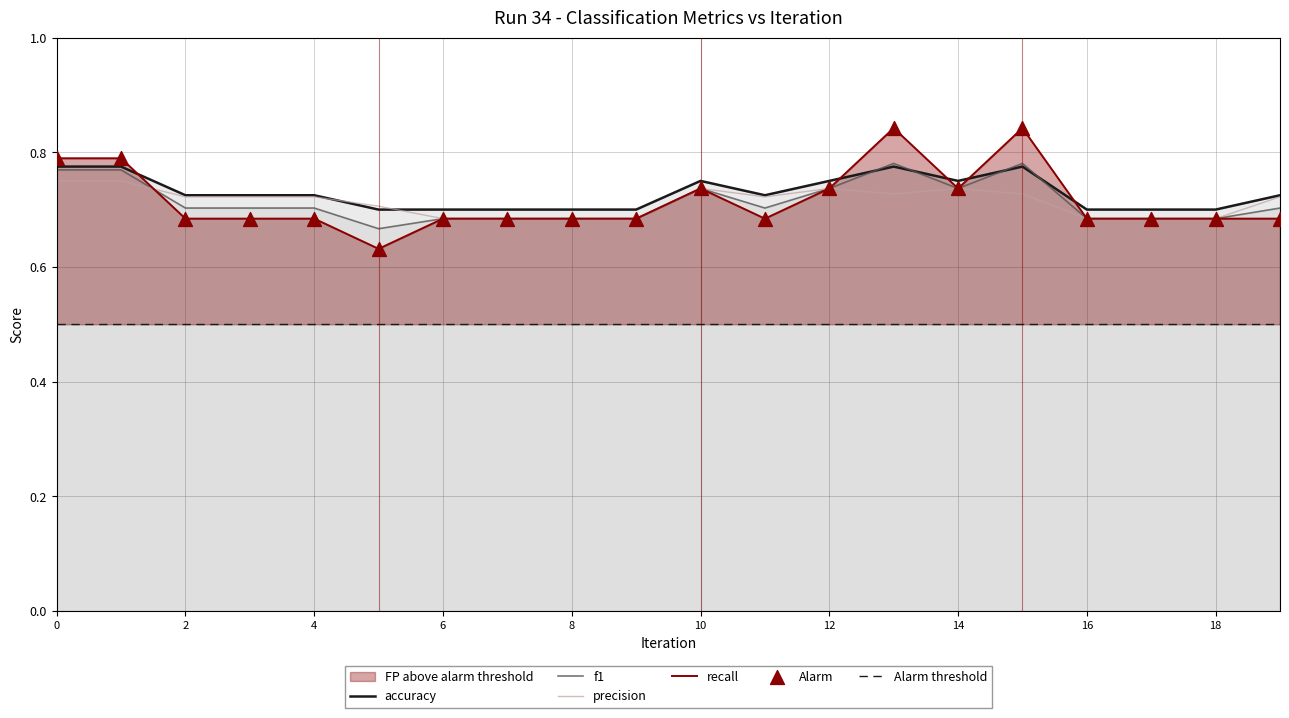

Which series reaches the maximum Y coordinate?

recall